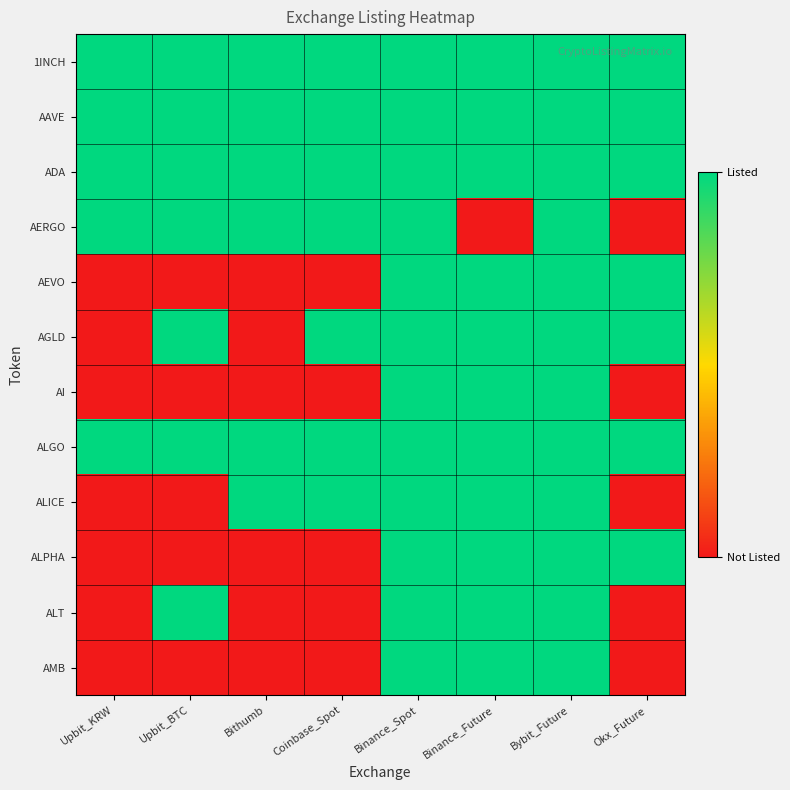

Which has a higher value, Okx_Future or Upbit_BTC?

Okx_Future